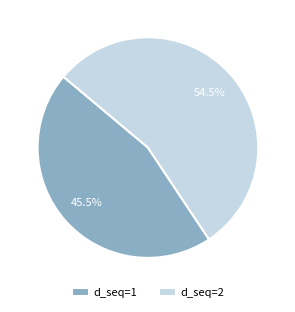

What is the ratio of the value at d_seq=2 to the value at d_seq=1?

1.2